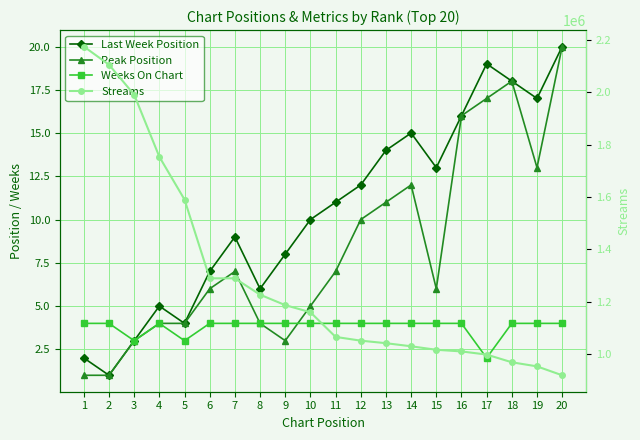

What is the minimum value for Last Week Position?

1